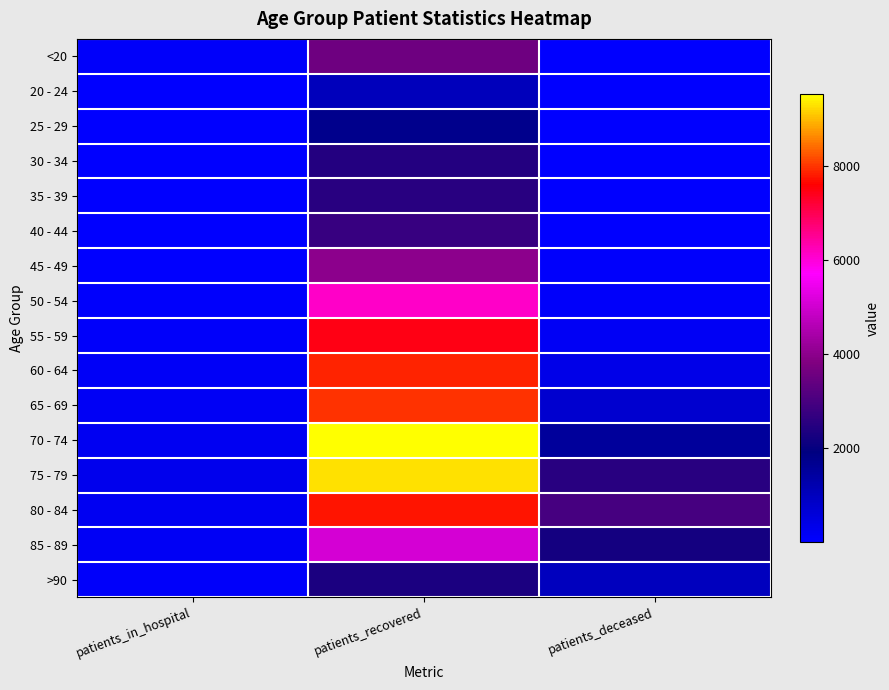

How many values in the >90 series are below 1002?

1